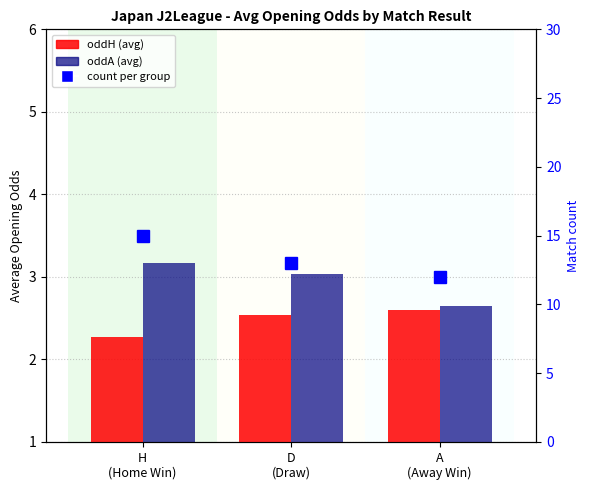

What is the maximum value shown in the chart?

15.0